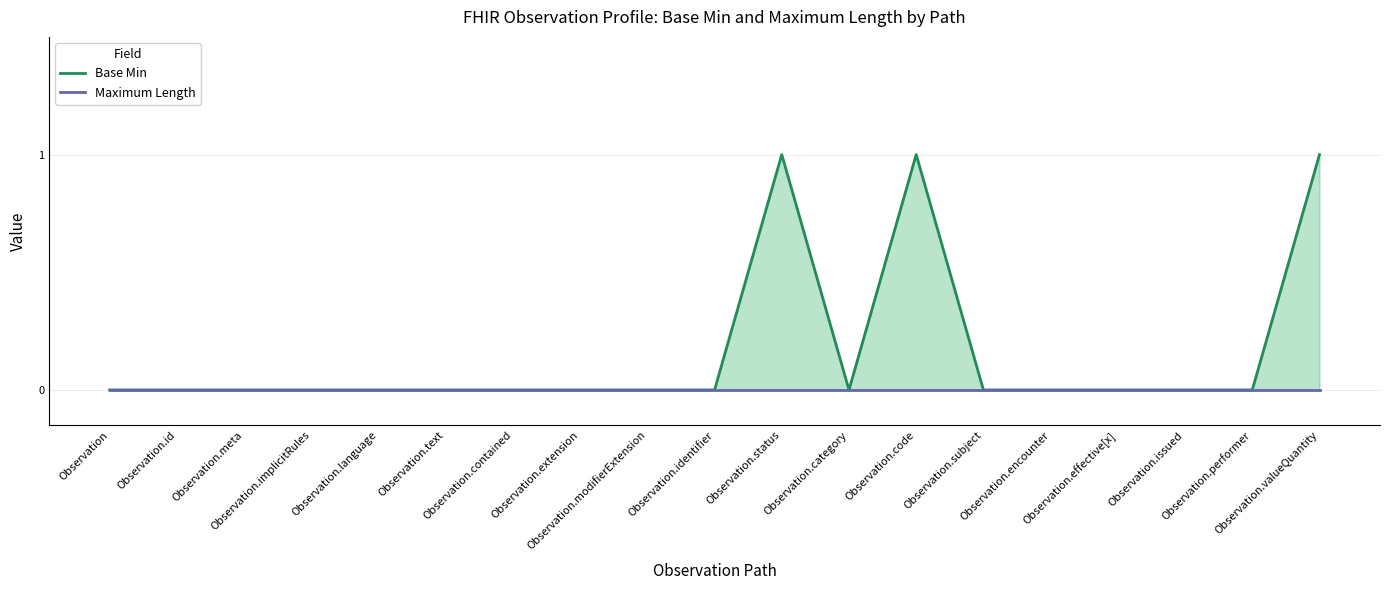

Which series has the largest range (max minus min)?

Base Min